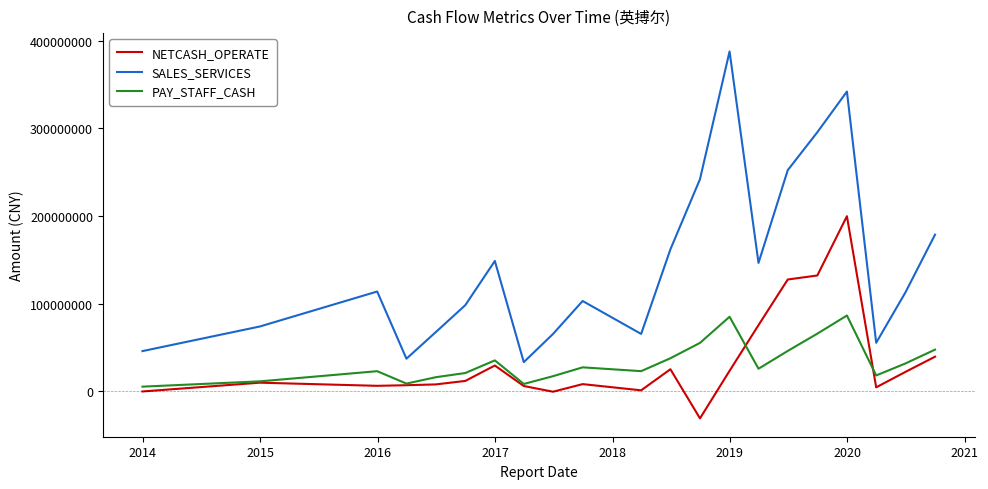

What is the highest value of the PAY_STAFF_CASH series?

86427228.0